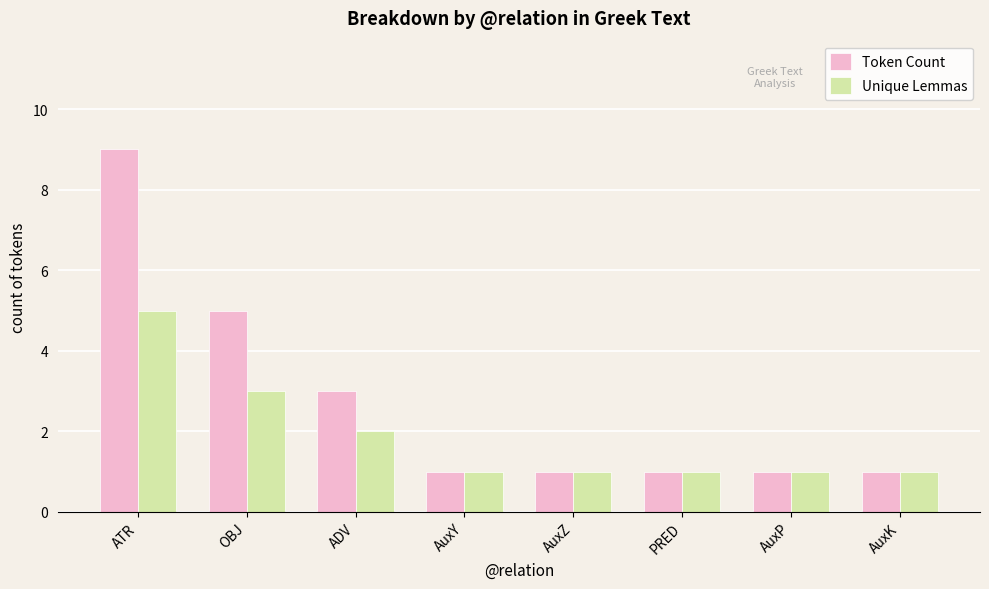

Count the Unique Lemmas values in the range 1 to 3.

7